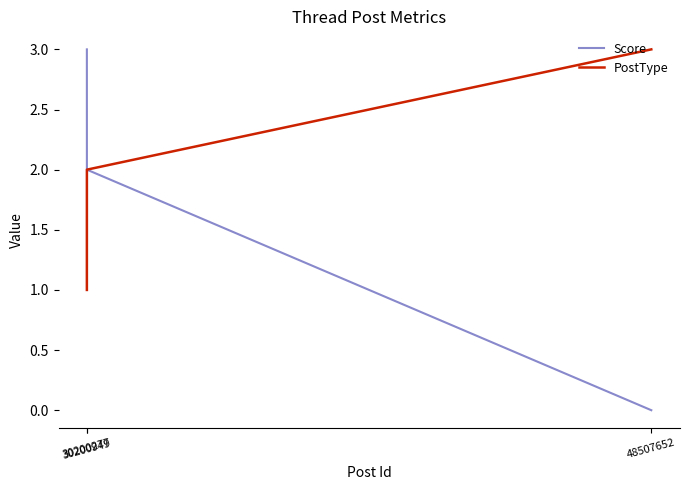

The PostType series shows 3 at 48507652. True or false?

True